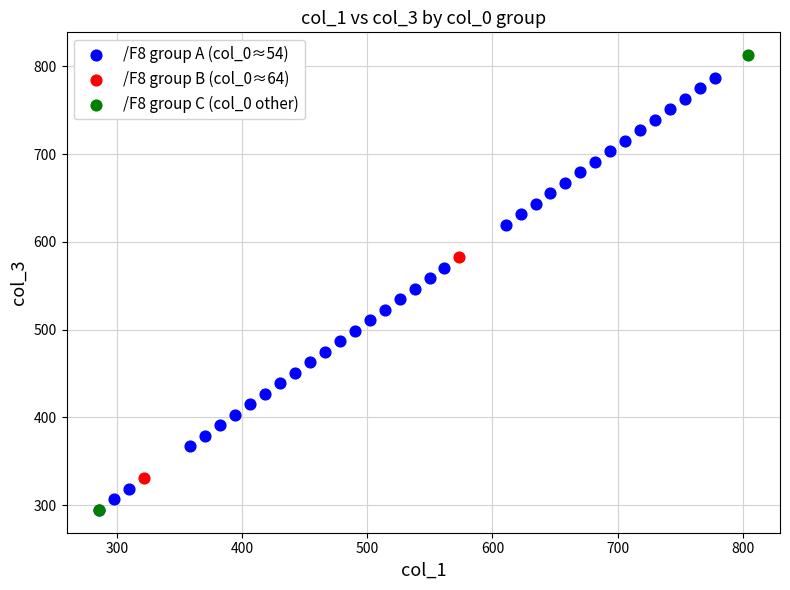

Which series contains the highest Y value?

/F8 group C (col_0 other)